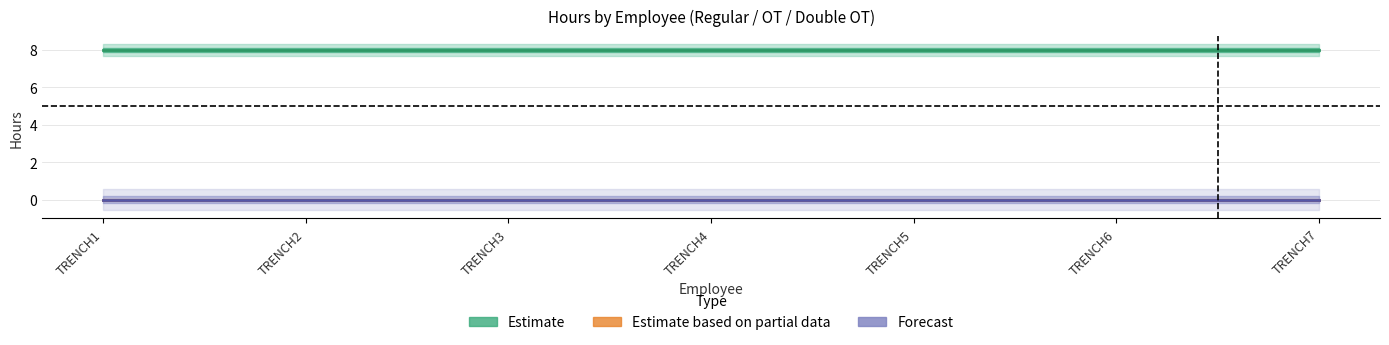

True or false: TOTAL HRS has more than 1 points higher than both neighbors.

False